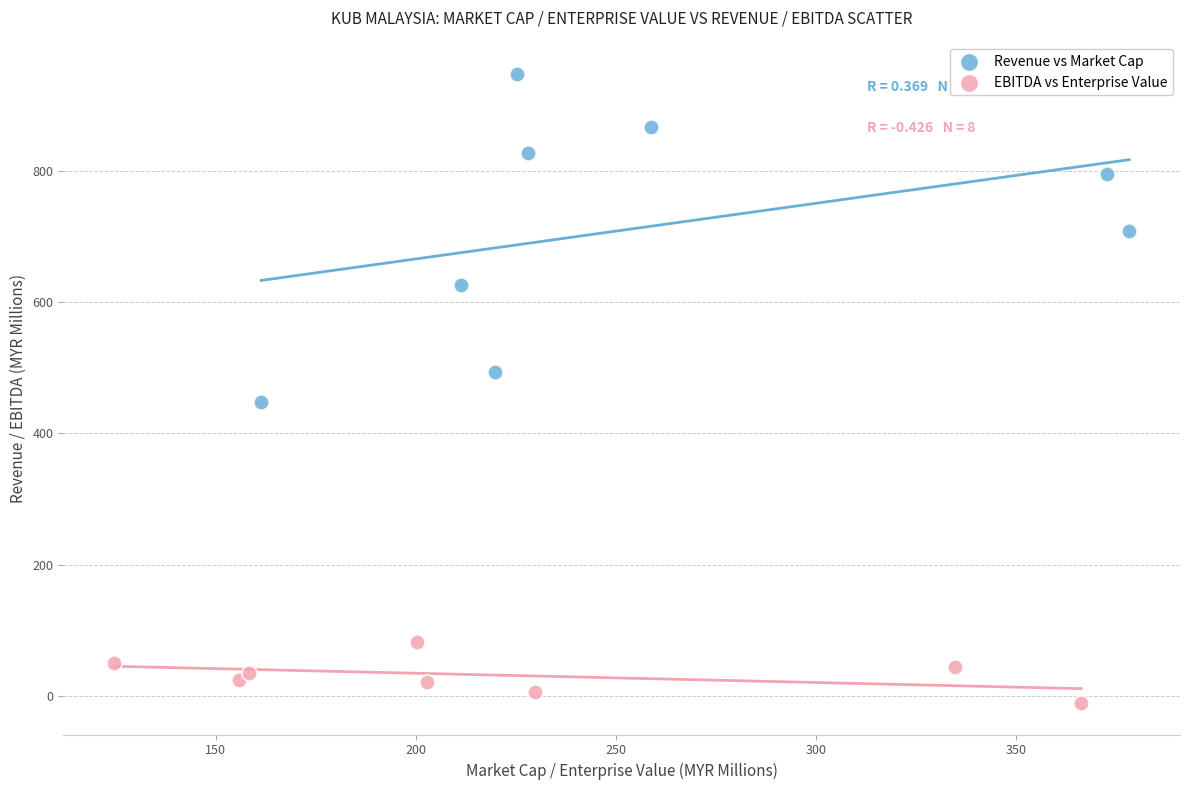

Which series reaches the minimum Y coordinate?

EBITDA vs Enterprise Value